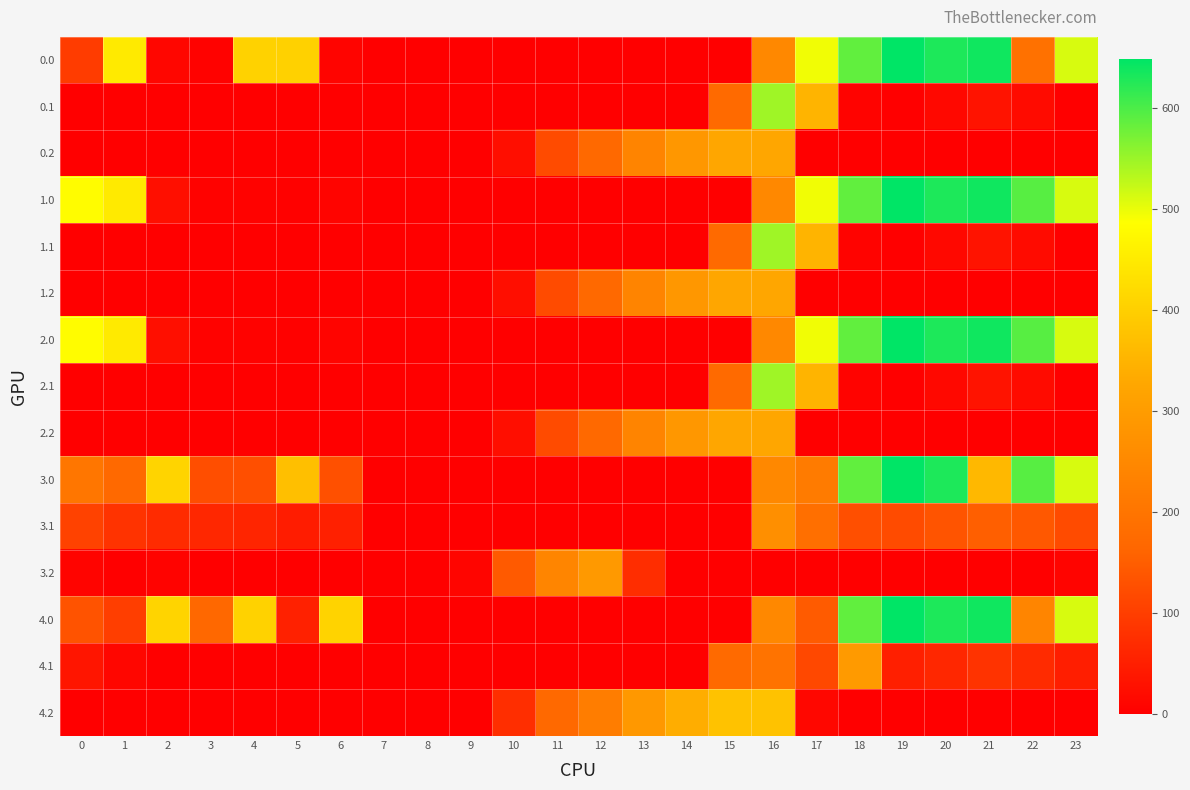

At which category is the sum across all series the highest?

16